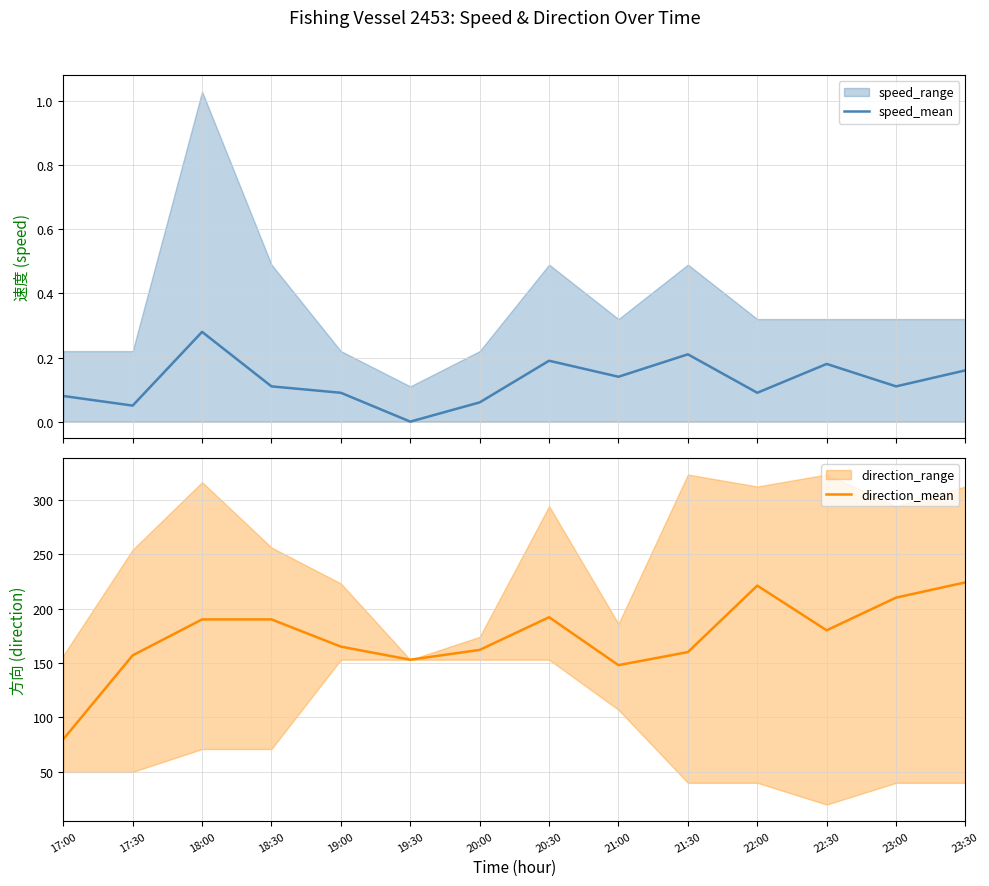

At which category does speed_mean reach its first local valley?

17:30